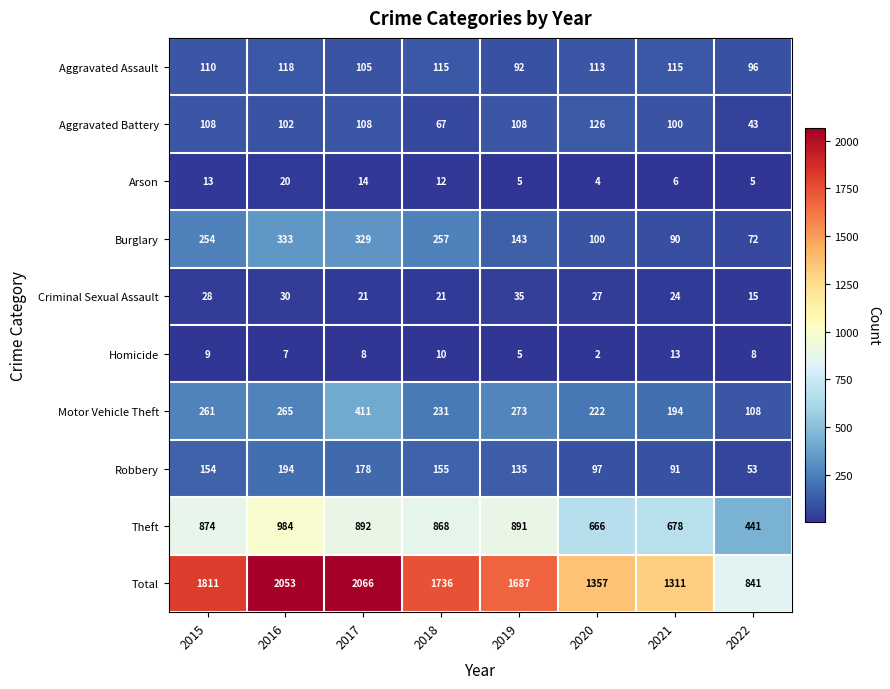

What is the sum of the Burglary values at 2016 and 2018?

590